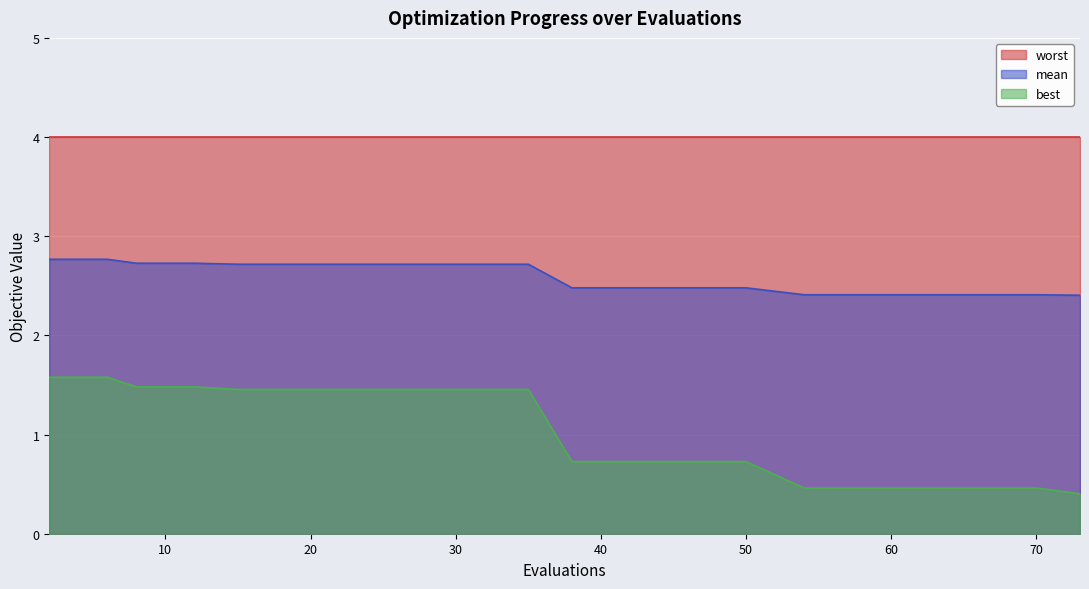

Count the mean values in the range 2 to 3.

20